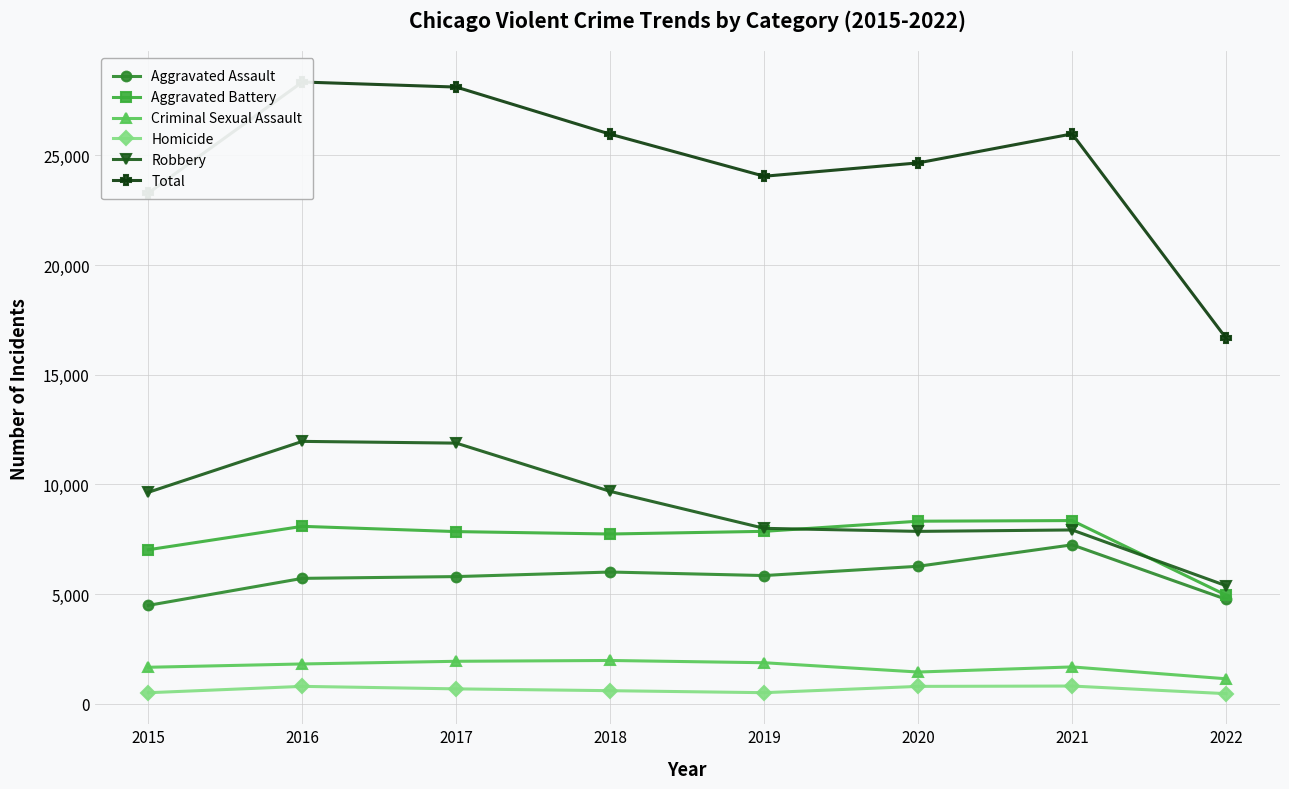

At which label is Criminal Sexual Assault closest to 1549?

2015